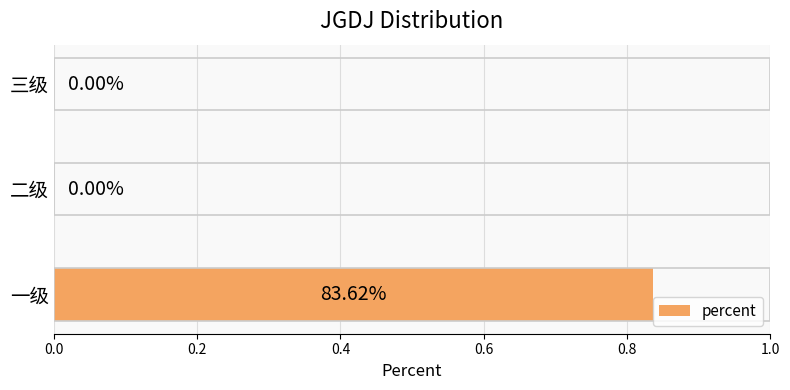

At which category does the chart reach its peak across all series?

一级